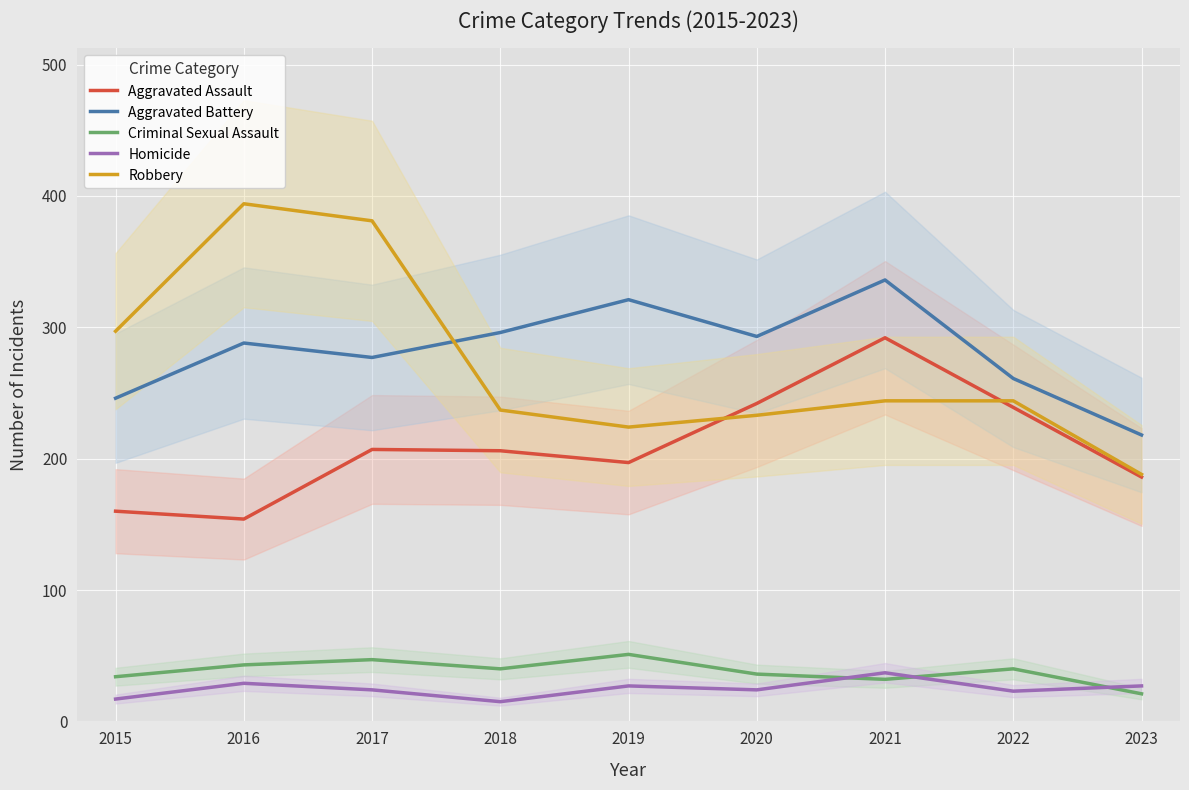

At which category does Criminal Sexual Assault reach its first local peak?

2017